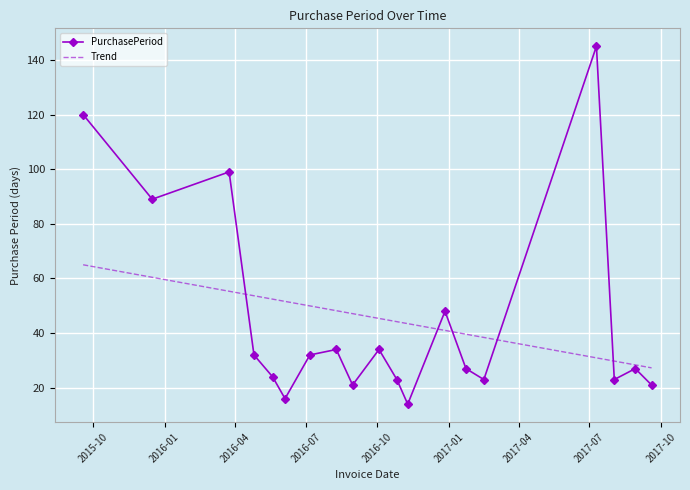

Count the number of categories in the chart.

19